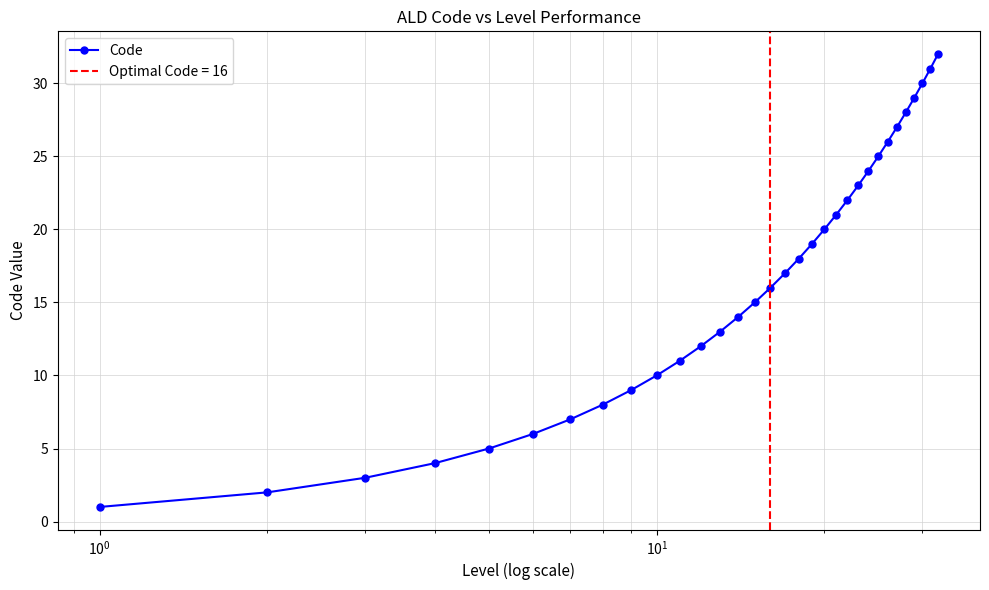

How many lines are shown in the chart?

1